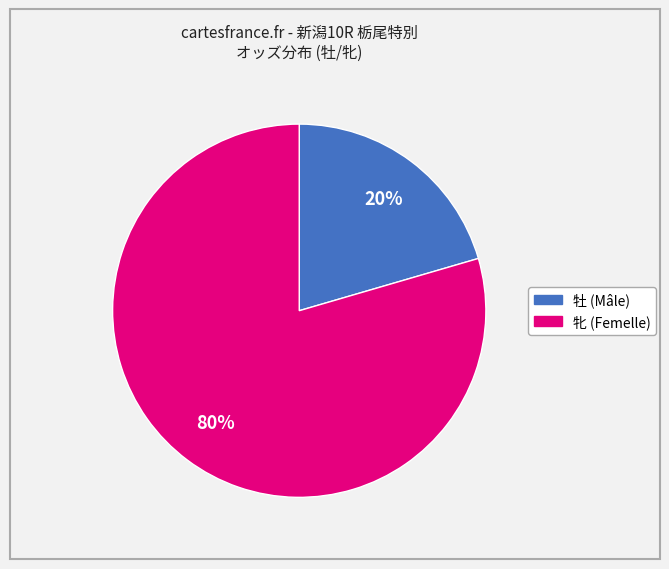

To the nearest percent, what is the average slice percentage?

50%